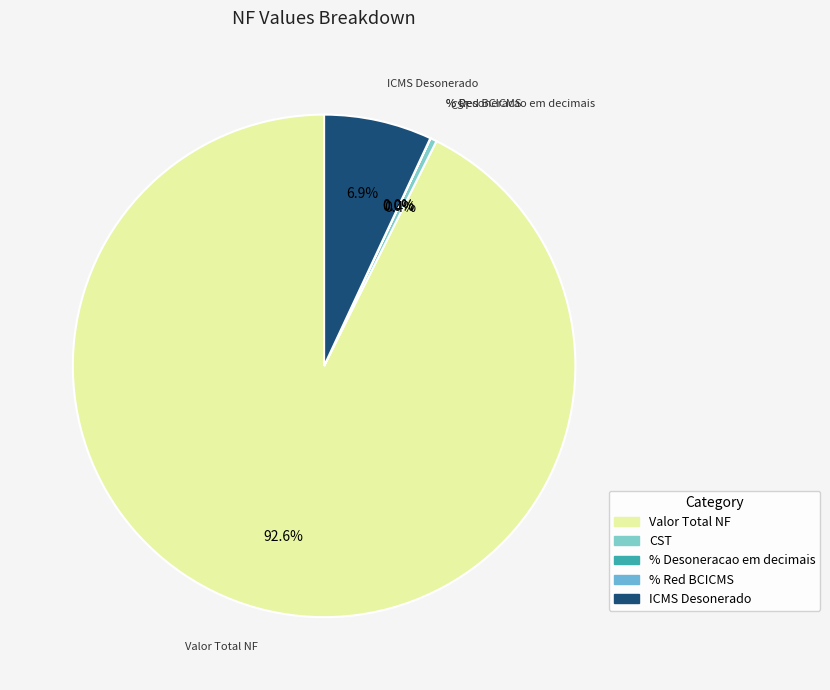

Which slice represents more than half of the pie?

Valor Total NF